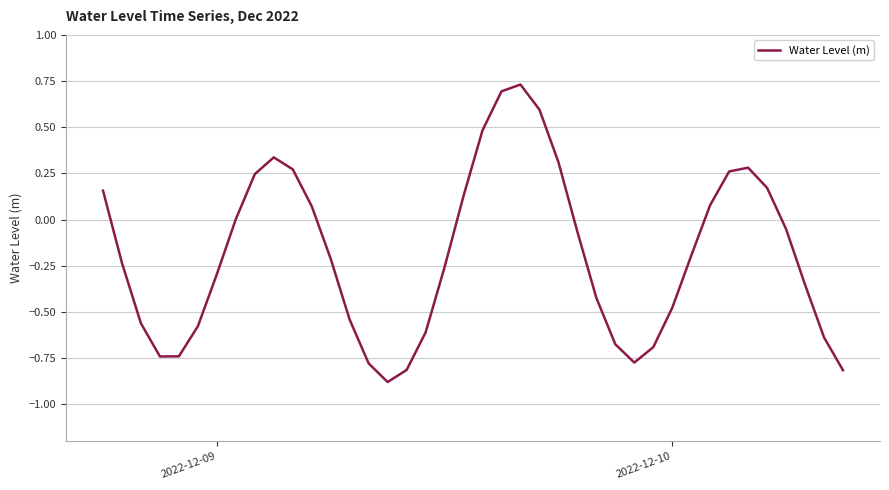

What is the difference between the maximum and second lowest values?

1.5